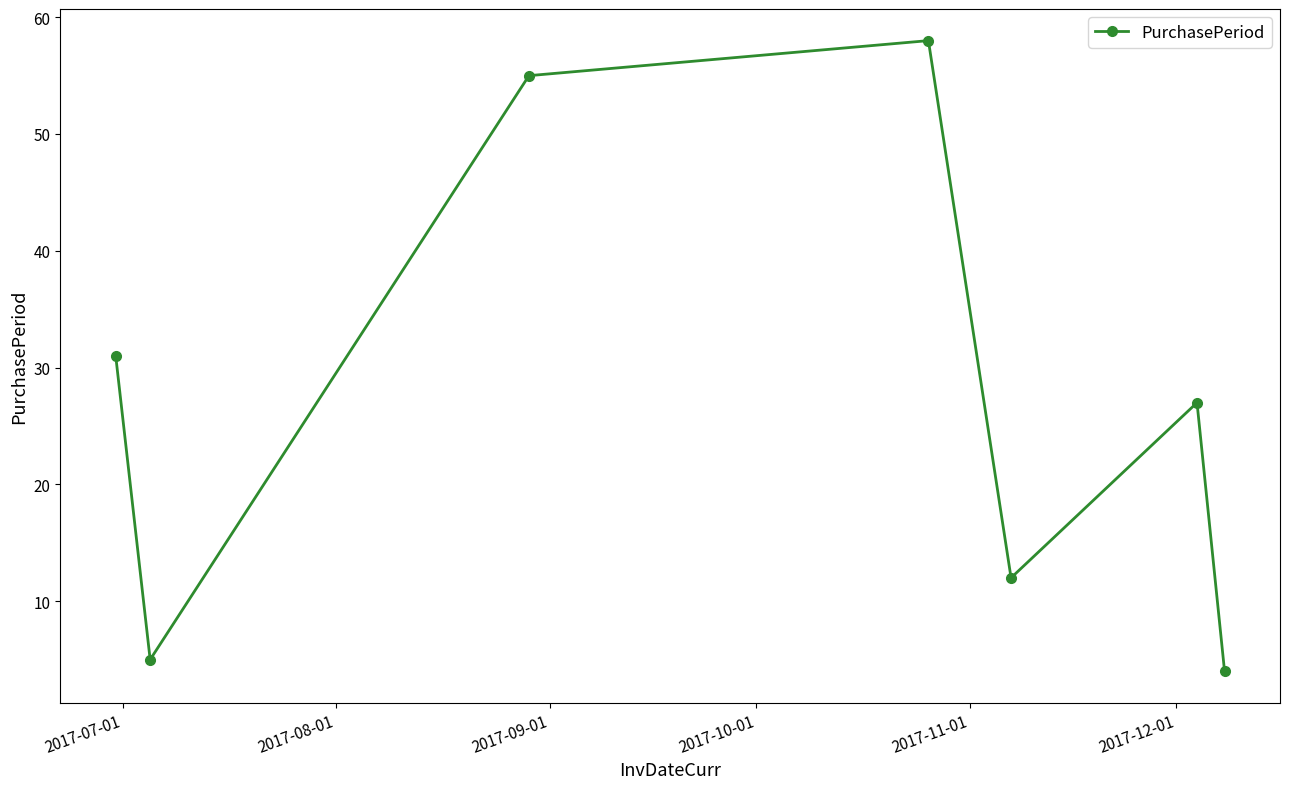

What is the value of the 7th point from the left?

4